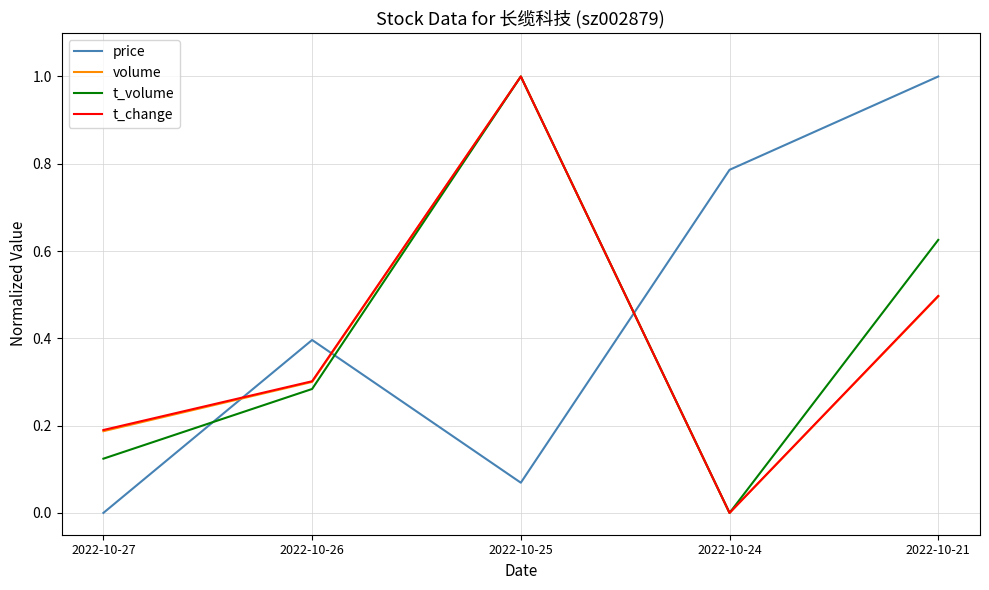

What is the maximum value for t_volume?

1.0